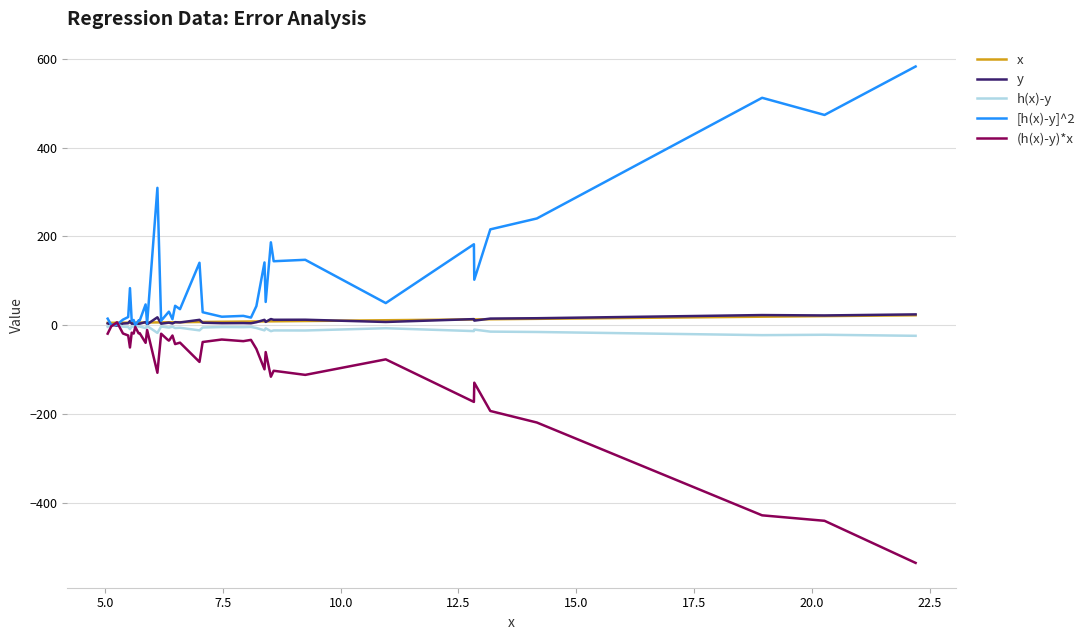

Which series has the largest range (max minus min)?

[h(x)-y]^2